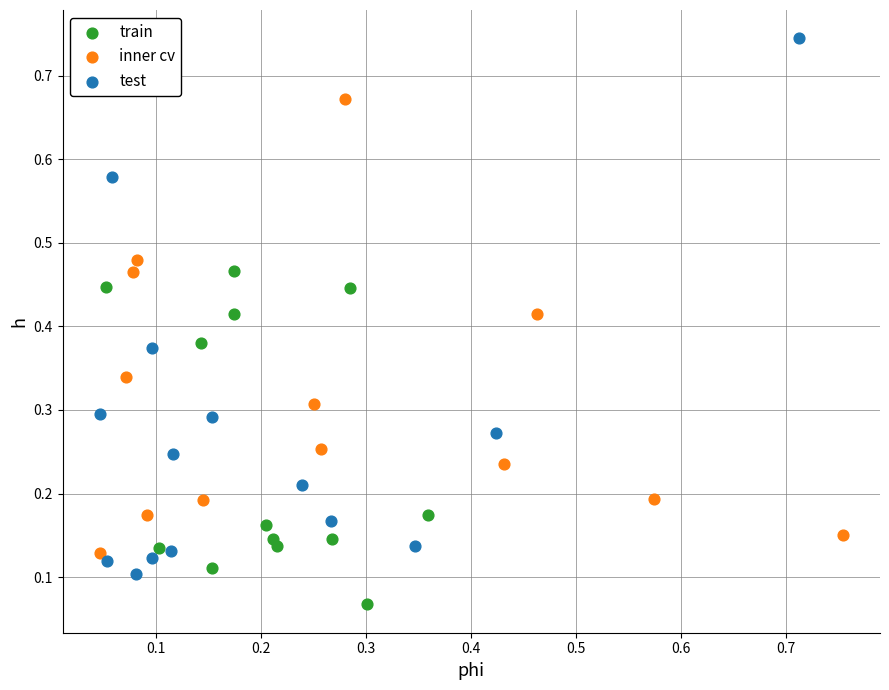

Which series reaches the maximum Y coordinate?

test